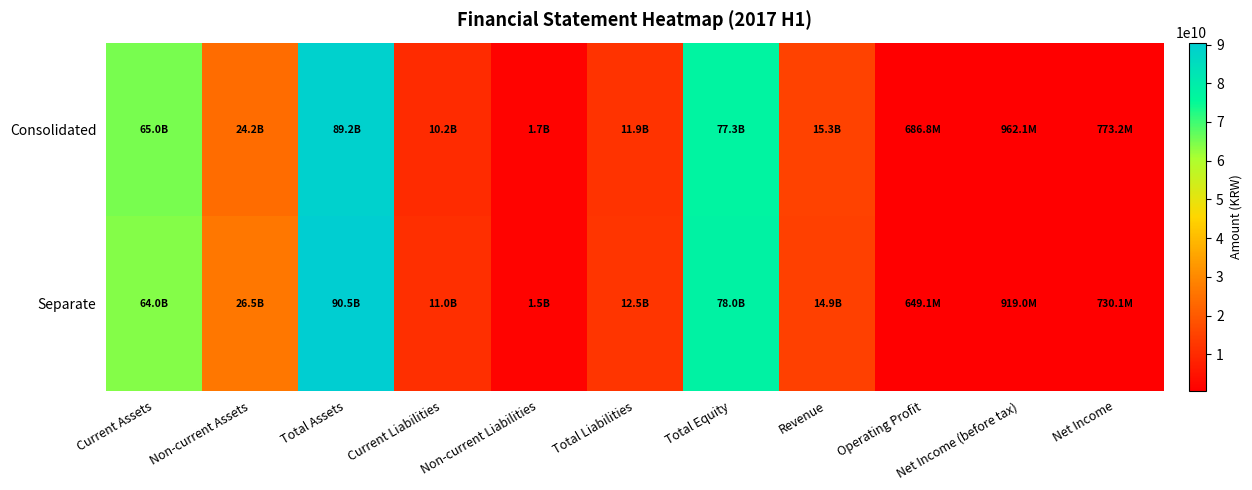

List the series in order of their overall mean, highest first.

Separate, Consolidated